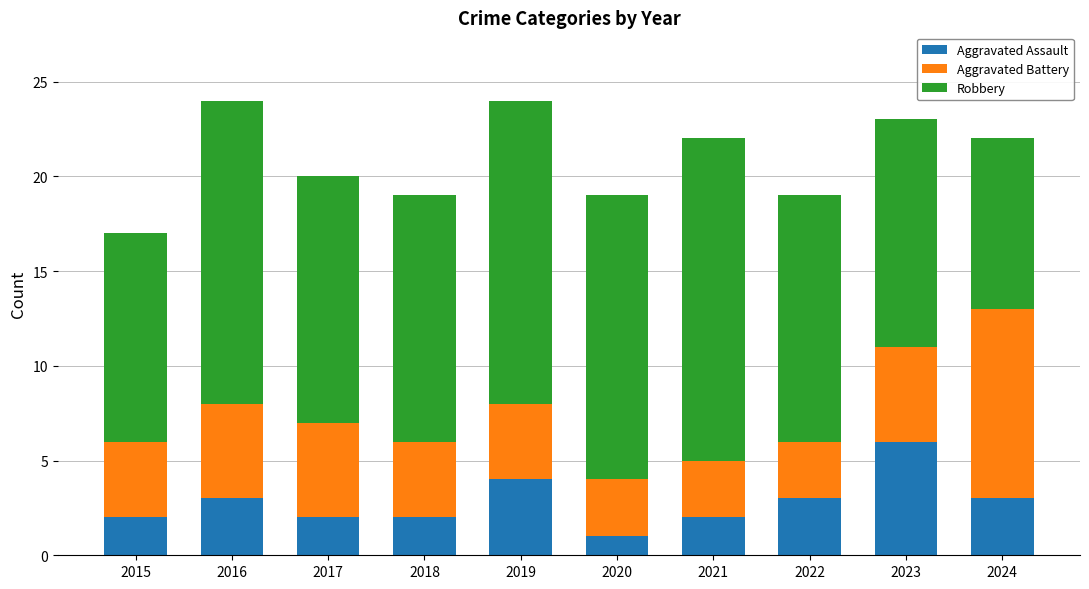

Count the Aggravated Assault values in the range 2 to 3.

7